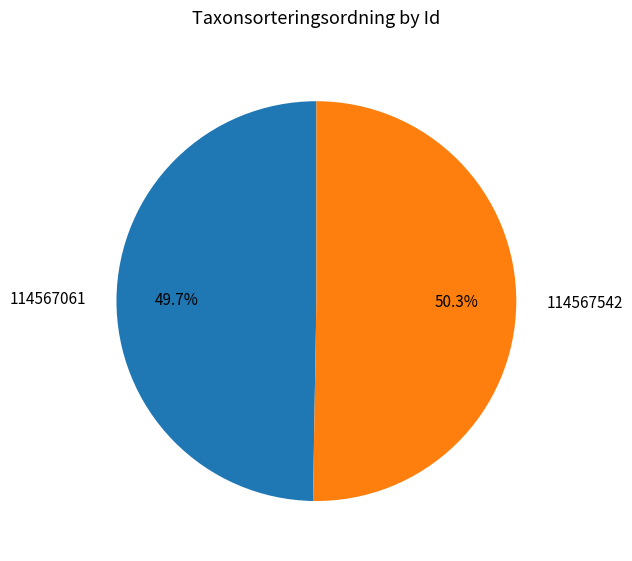

True or false: 114567061 accounts for 40% of the total.

False